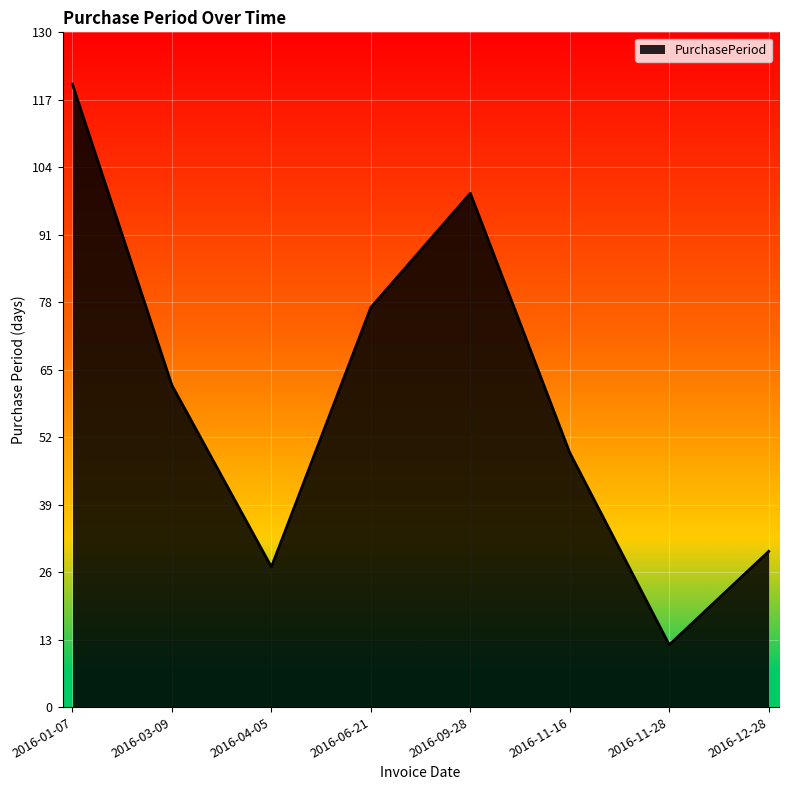

Reading left to right, transcribe all the data shown in this chart.

2016-01-07=120	2016-03-09=62	2016-04-05=27	2016-06-21=77	2016-09-28=99	2016-11-16=49	2016-11-28=12	2016-12-28=30